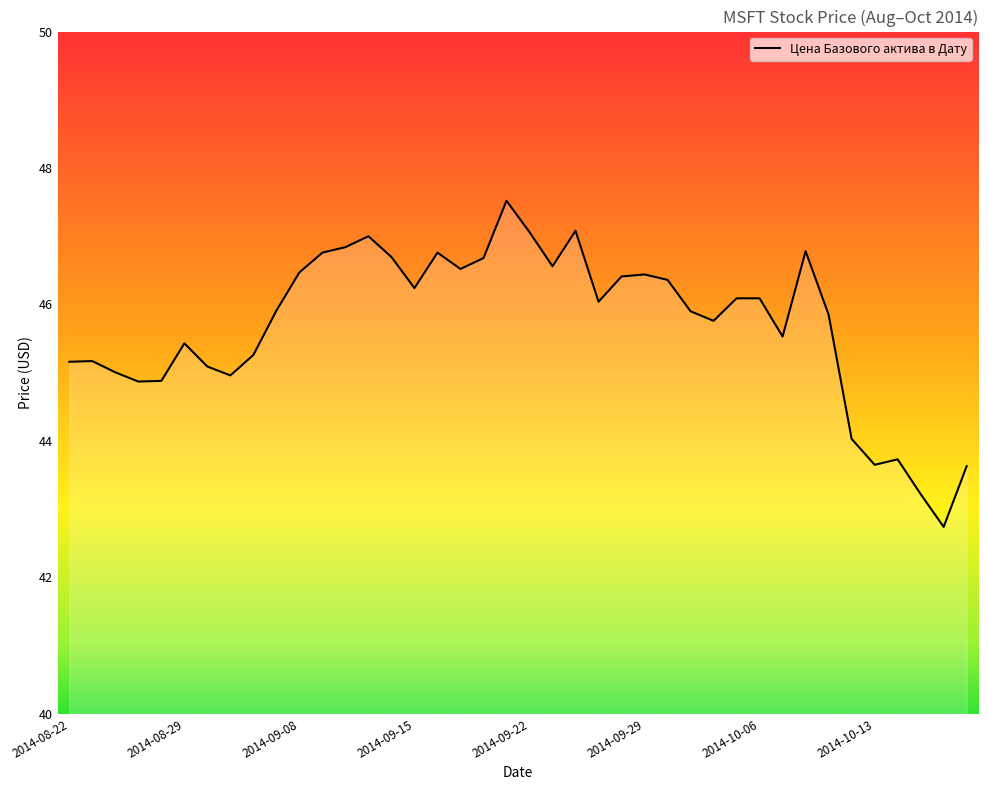

What is the greatest value displayed?

47.5